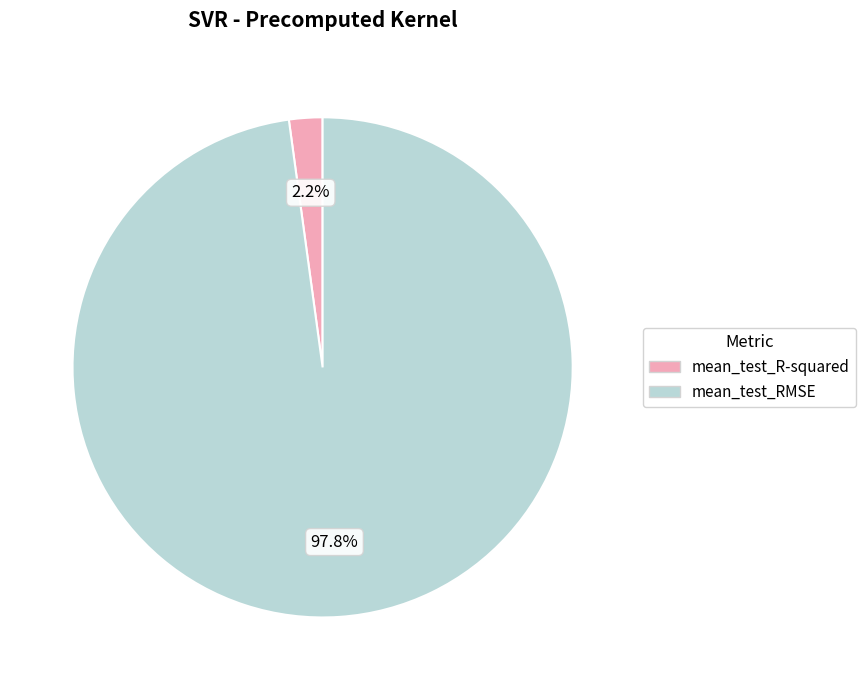

How many slices are in this pie chart?

2